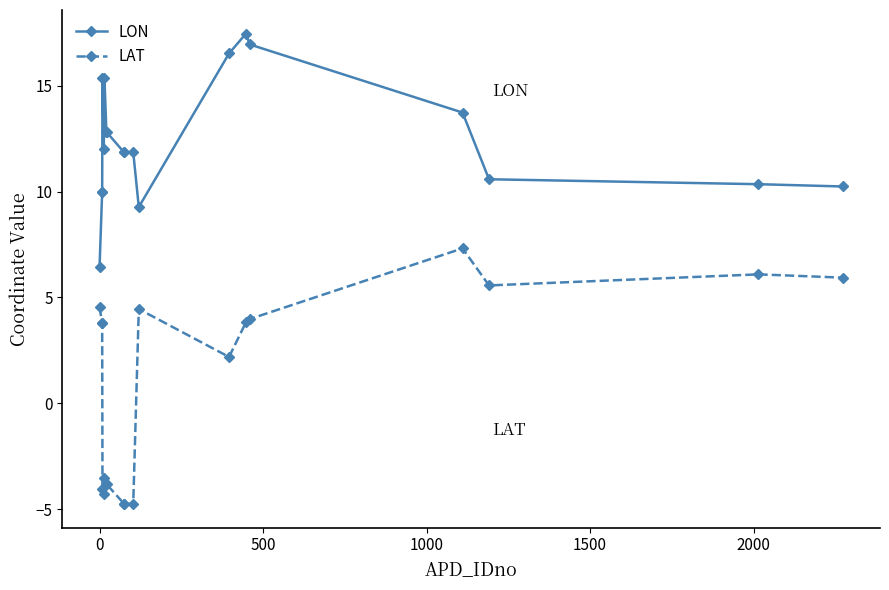

Does the chart display data point markers on the line(s)?

Yes